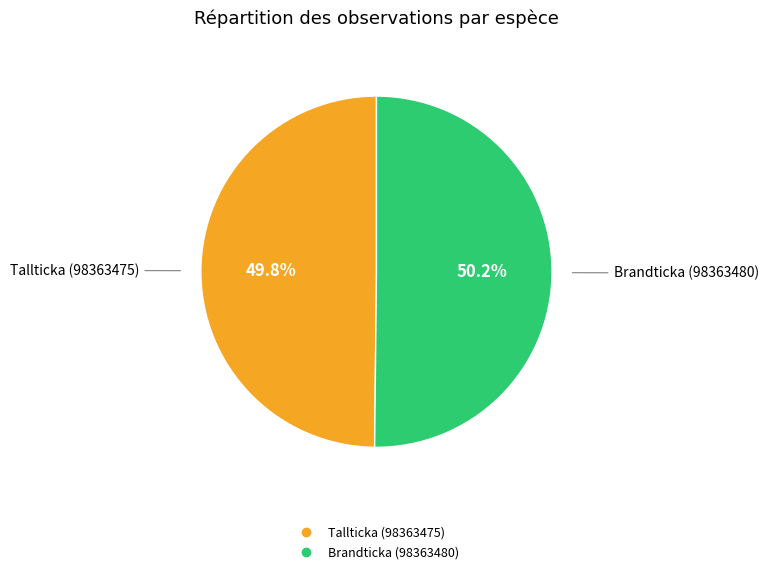

To the nearest percent, what is the average slice percentage?

50%